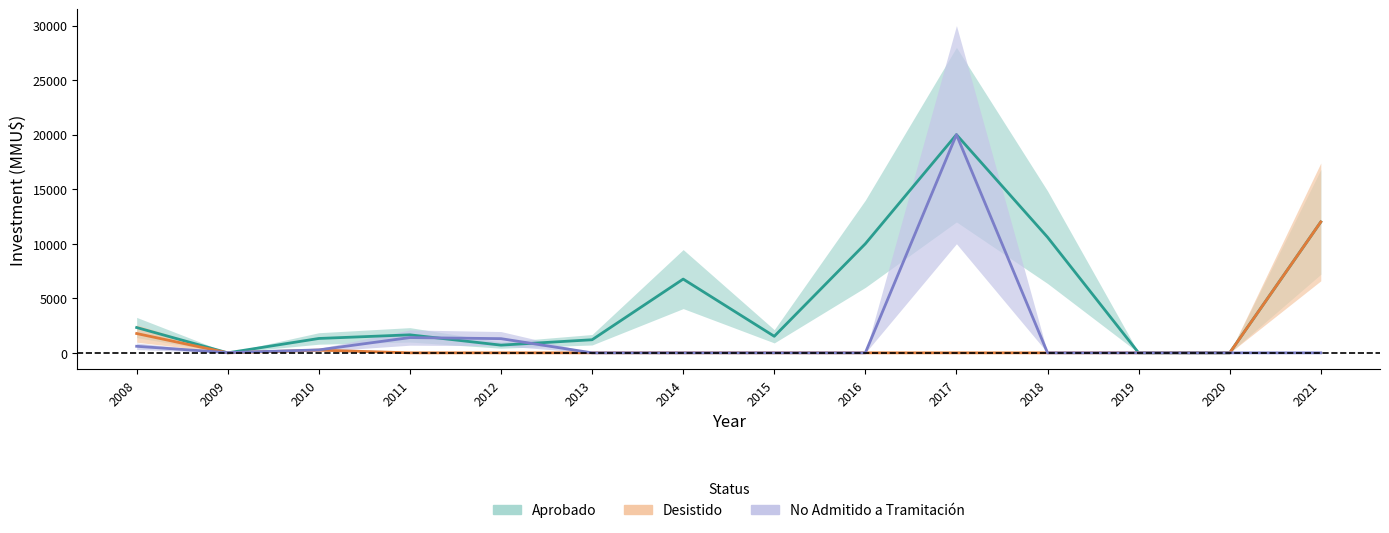

At which category is the sum across all series the highest?

2017